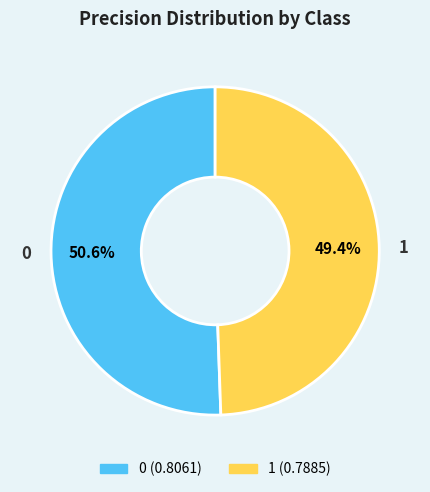

To the nearest percent, what is the combined percentage of 0 and 1?

100%